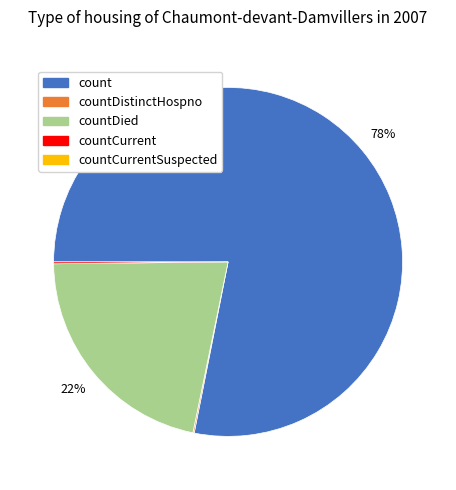

To the nearest percent, what is the difference between the largest and smallest slice percentages?

78%